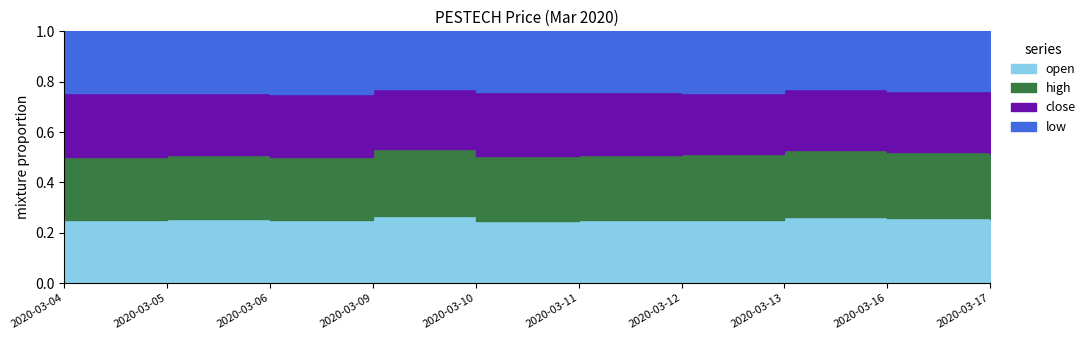

Which label corresponds to the largest value in the chart?

2020-03-05